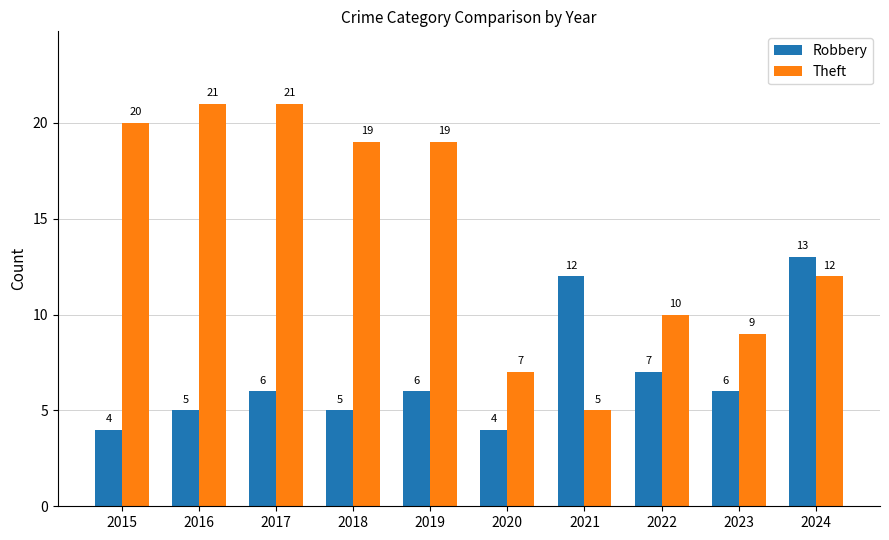

At which category is the sum across all series the highest?

2017